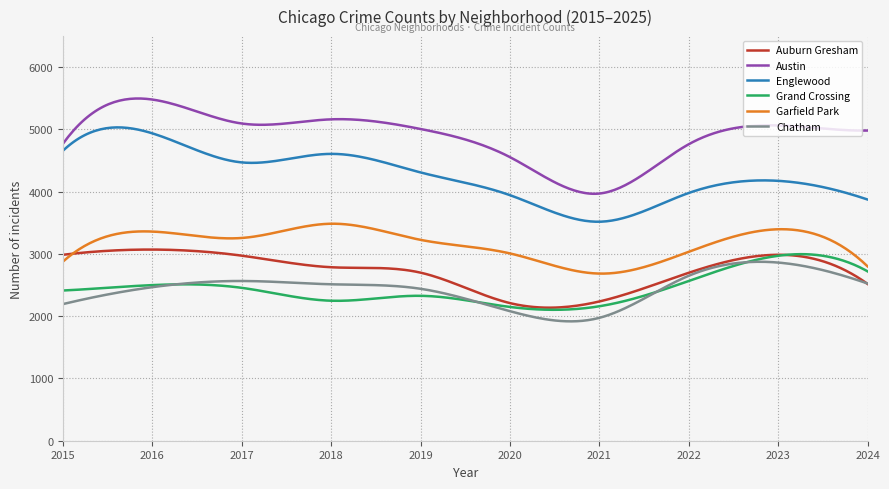

How many series are shown in this chart?

6